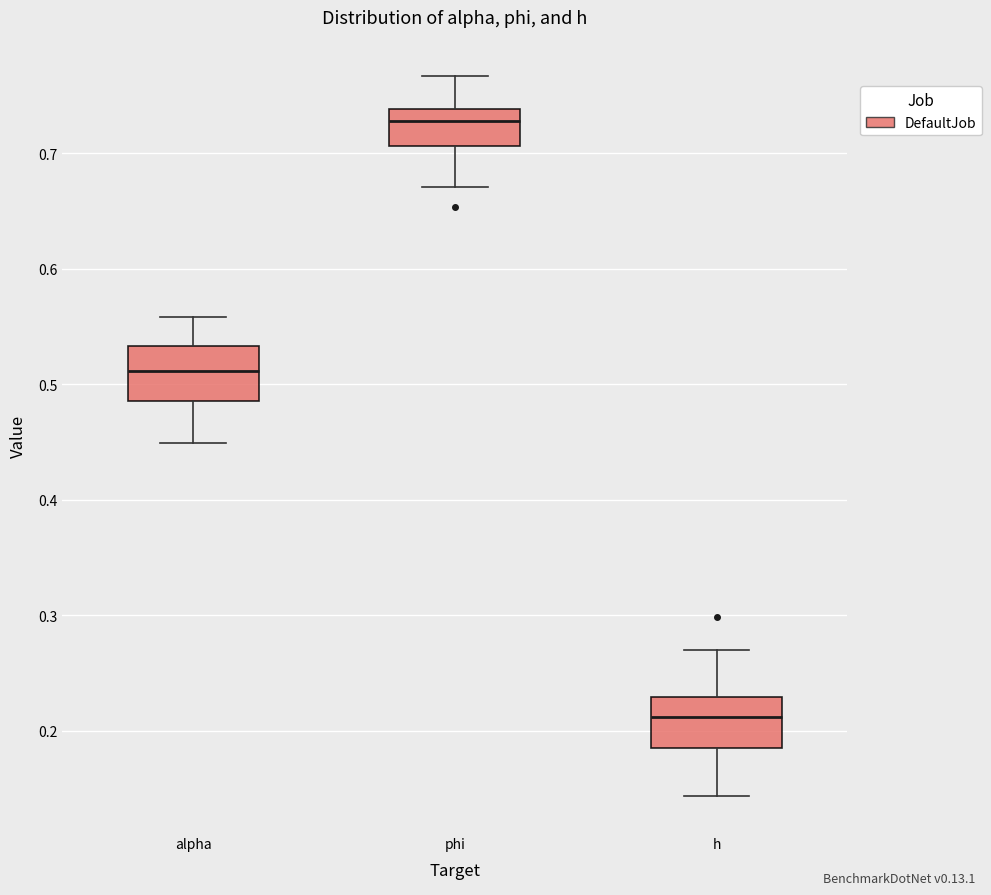

Which box's median line is the highest?

phi